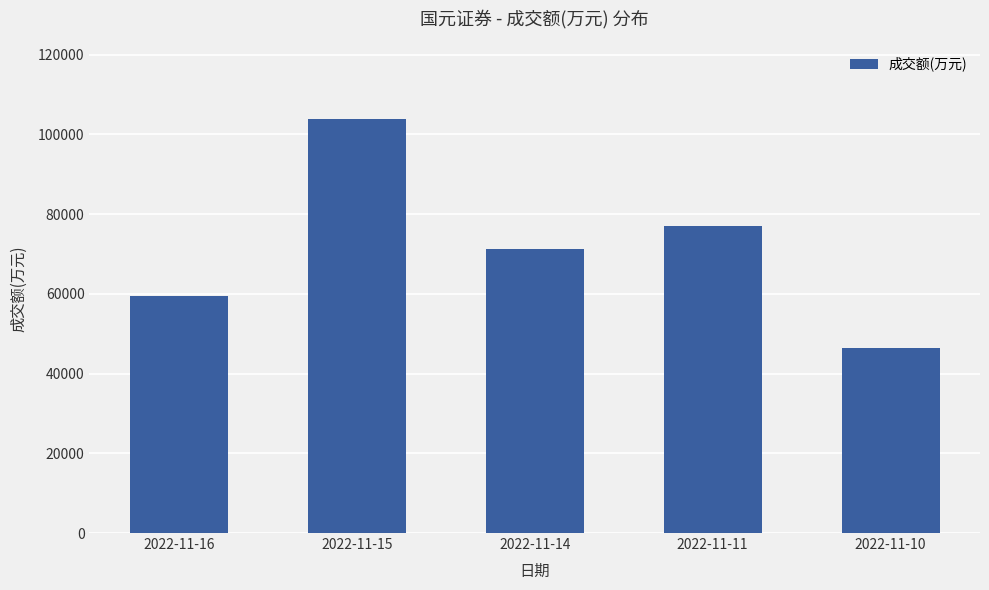

How many bars are there in total?

5